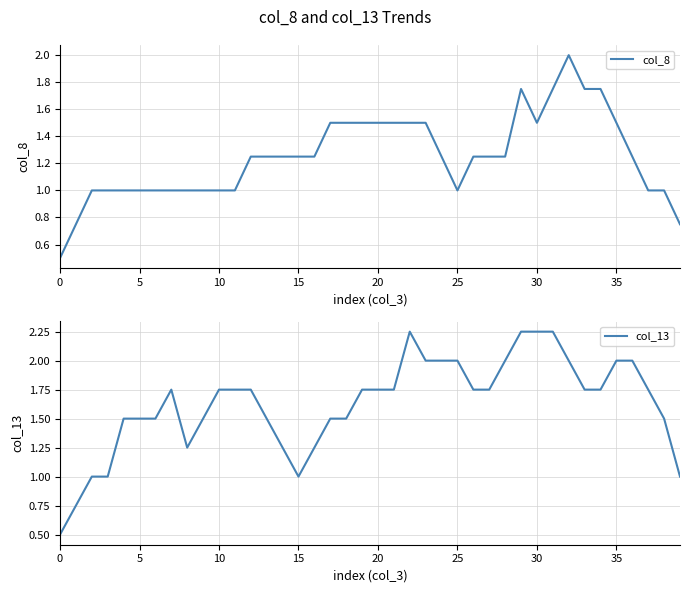

At which category is the sum across all series the highest?

29